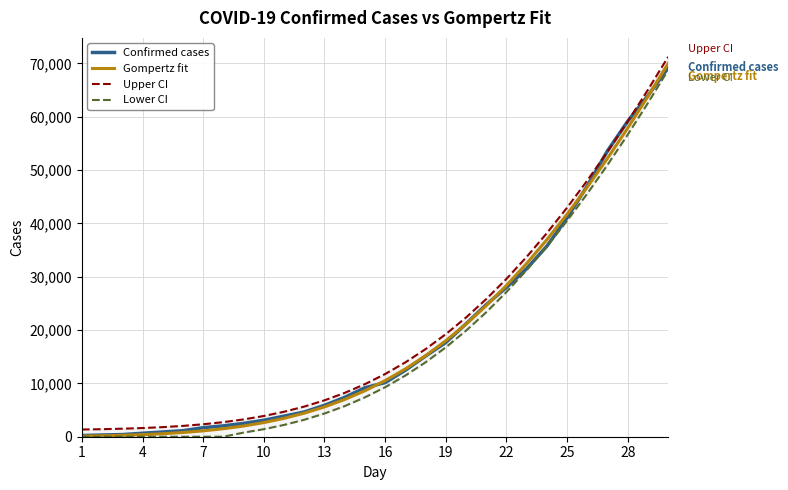

What is the highest value of the Confirmed cases series?

69176.0